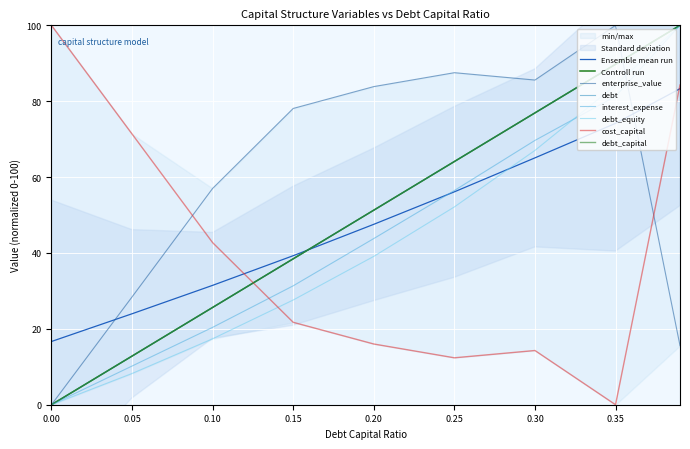

List the labels in order of debt_equity value, smallest first.

0.0, 0.05, 0.1, 0.15, 0.2, 0.25, 0.3, 0.35, 0.39